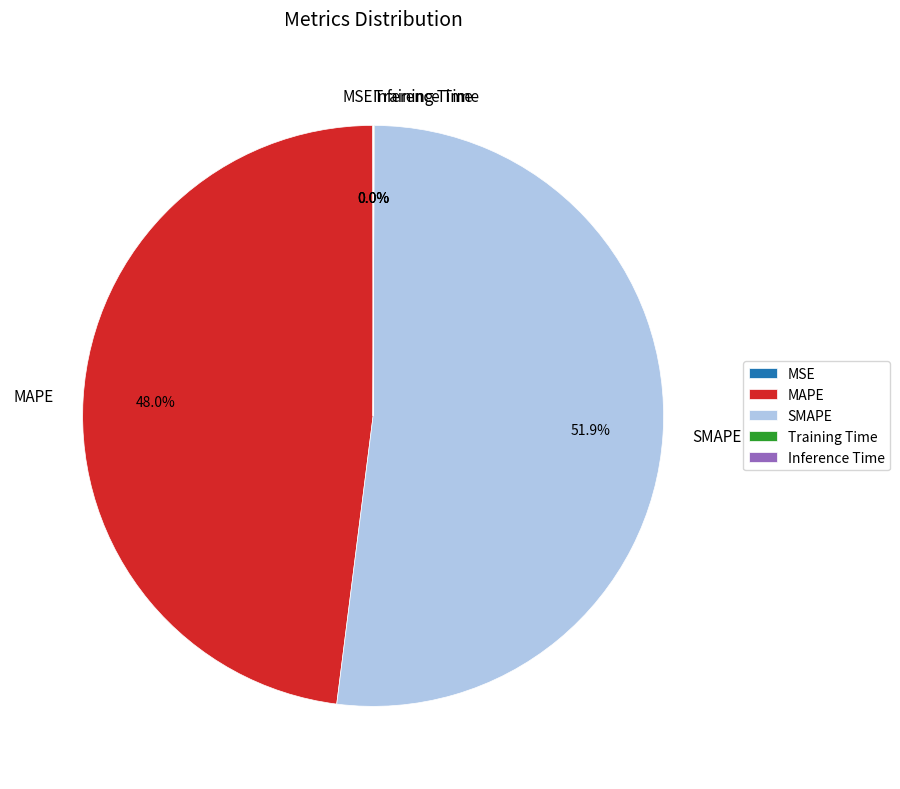

How much of the chart is everything except MAPE?

52.0%